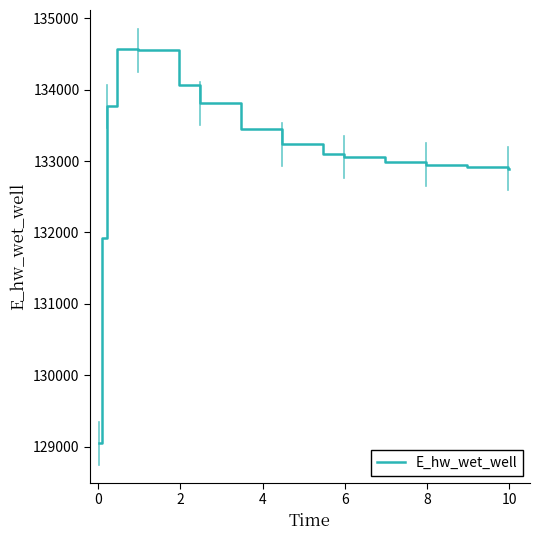

What is the maximum value shown in the chart?

134566.0